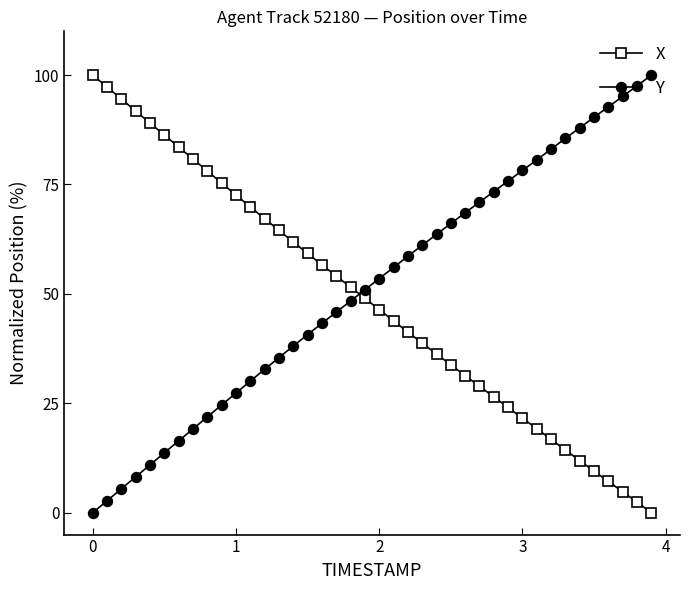

True or false: X has more than 0 points higher than both neighbors.

False